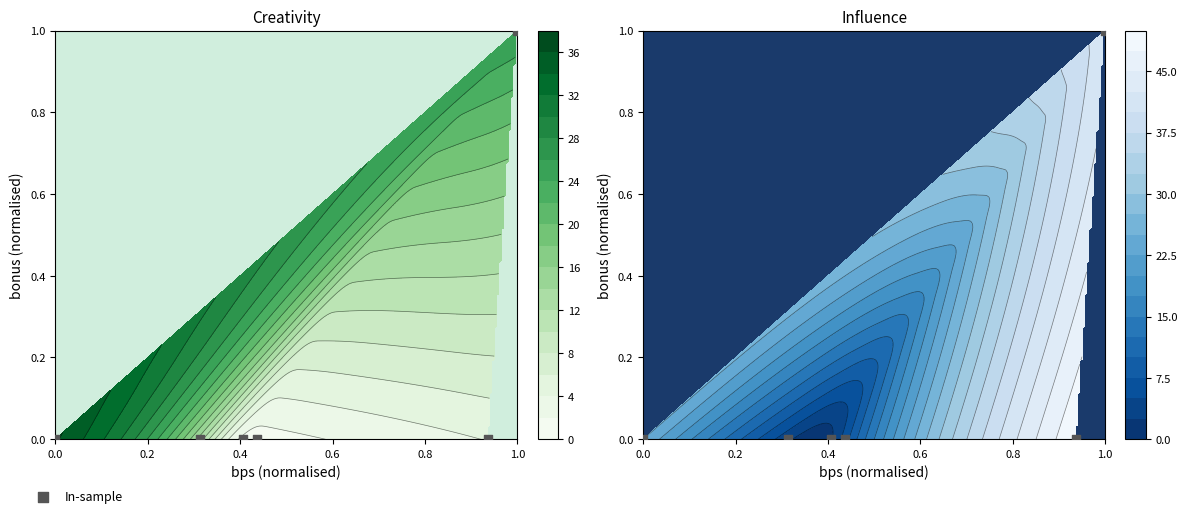

Is it true that the value at 0.2 is 1?

False